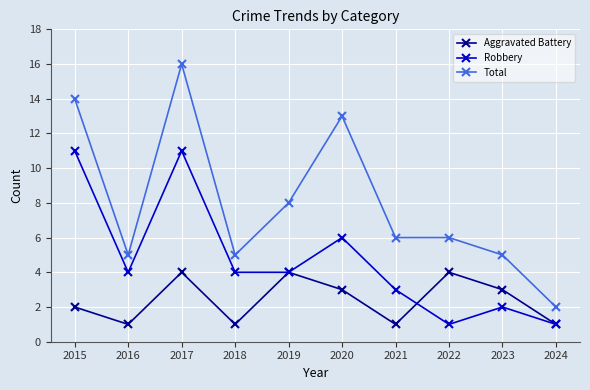

What is the maximum value for Total?

16